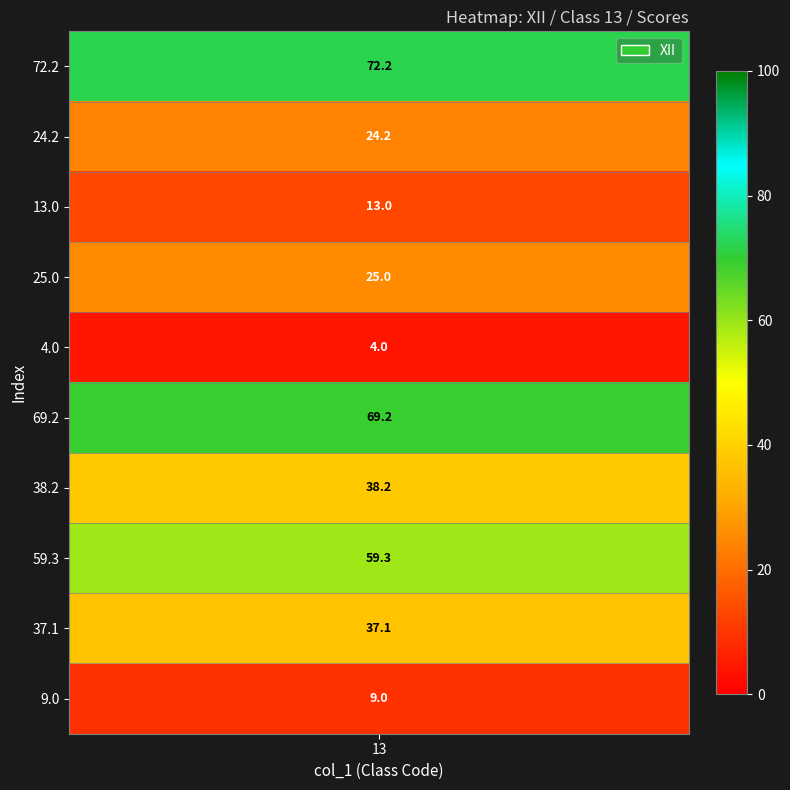

Rank the categories by value from lowest to highest.

4.0, 9.0, 13.0, 24.2, 25.0, 37.1, 38.2, 59.3, 69.2, 72.2